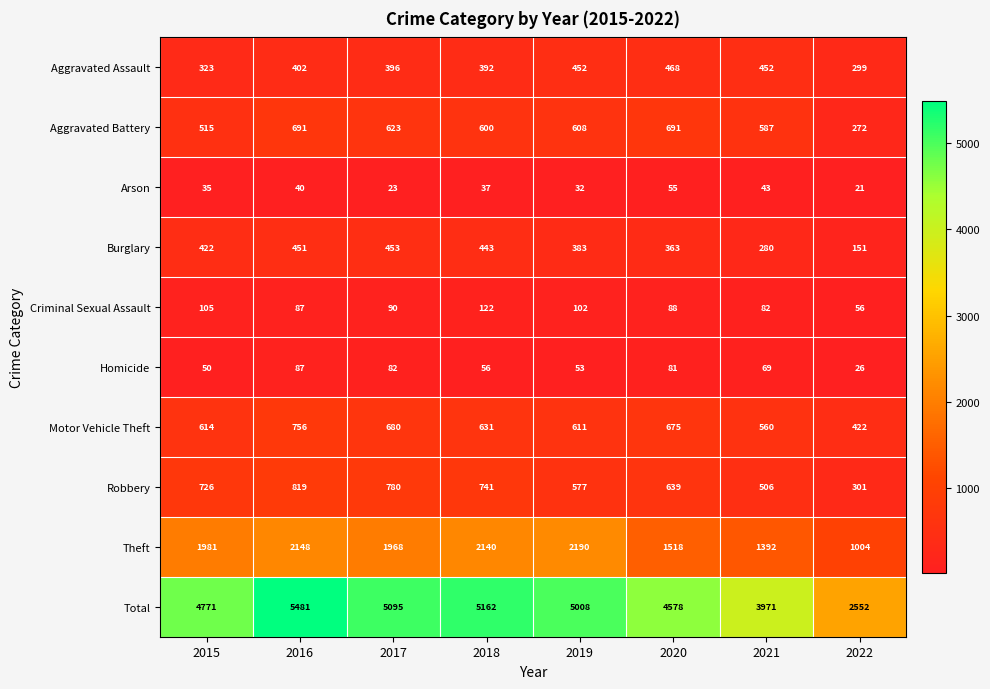

Which series has the largest range (max minus min)?

Total